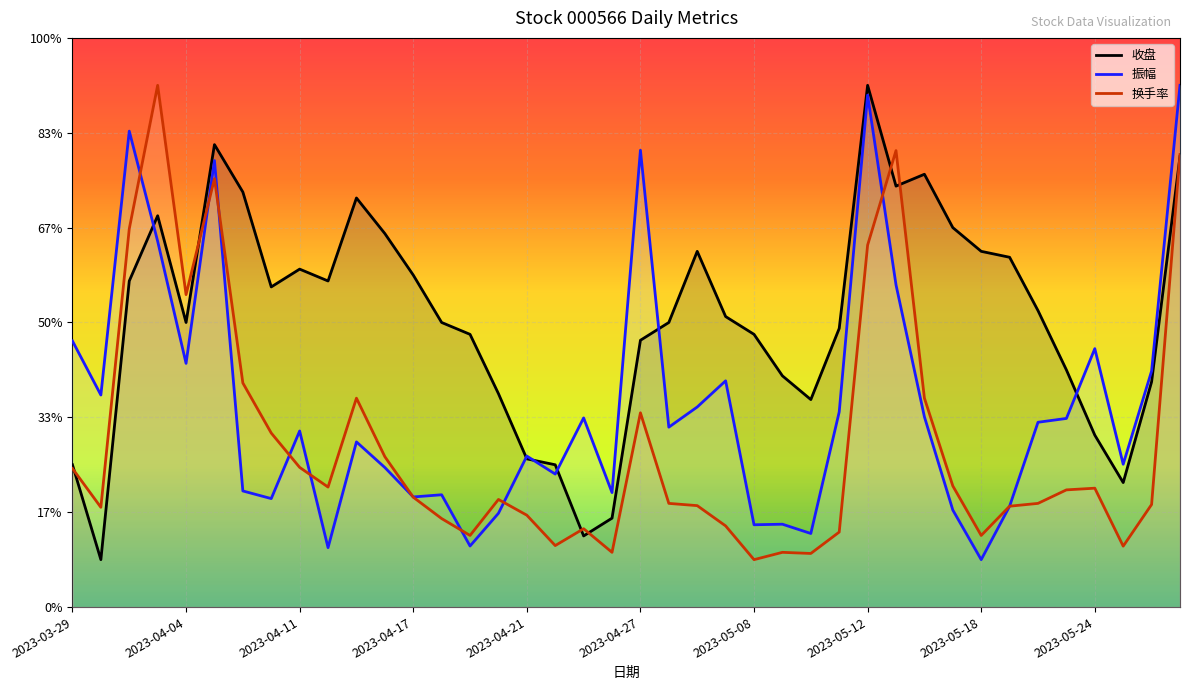

Count the number of data series in this chart.

3